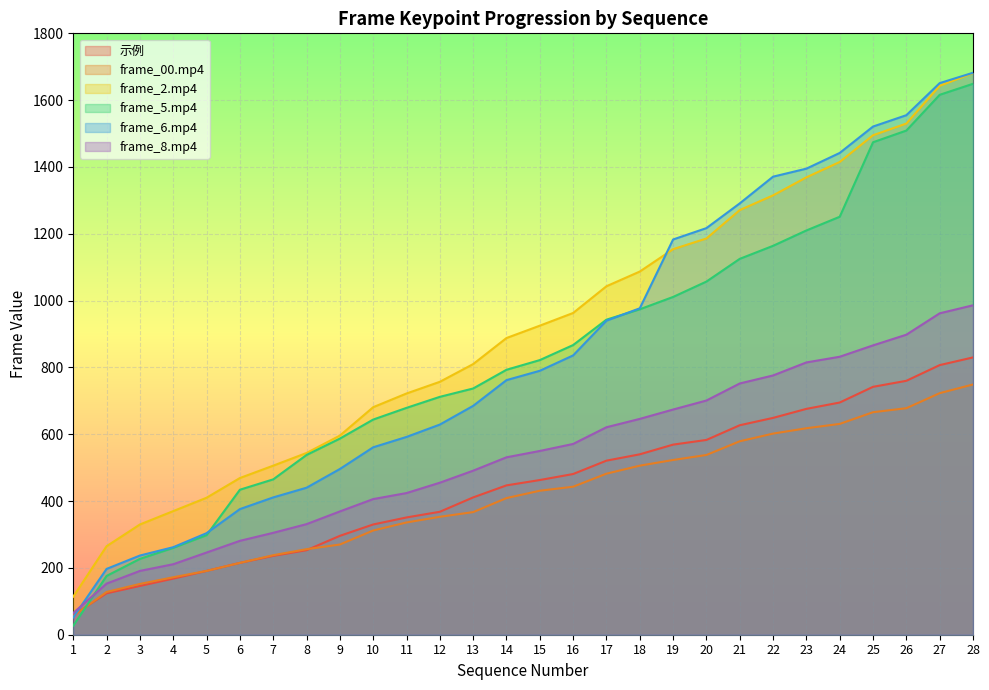

Reading left to right, what are all the values shown in this chart?

示例: 59	124	146	168	191	215	236	253	296	330	351	368	411	447	463	481	521	540	569	583	627	649	676	695	742	760	807	830
frame_00.mp4: 56	128	152	172	191	215	238	256	270	312	336	353	367	409	431	443	482	506	523	538	579	602	618	631	666	678	723	749
frame_2.mp4: 114	265	330	370	410	469	506	544	596	681	722	757	810	888	925	963	1043	1087	1154	1186	1271	1315	1369	1415	1495	1530	1643	1681
frame_5.mp4: 27	176	227	260	298	434	465	538	587	644	679	712	737	793	822	867	943	974	1011	1057	1125	1164	1210	1251	1474	1509	1616	1649
frame_6.mp4: 52	197	237	262	304	376	411	440	496	561	592	629	685	762	790	836	940	977	1183	1217	1291	1371	1395	1442	1521	1555	1651	1682
frame_8.mp4: 65	153	191	211	246	281	305	331	369	406	424	455	491	531	550	571	621	646	674	701	752	776	815	832	866	898	962	986